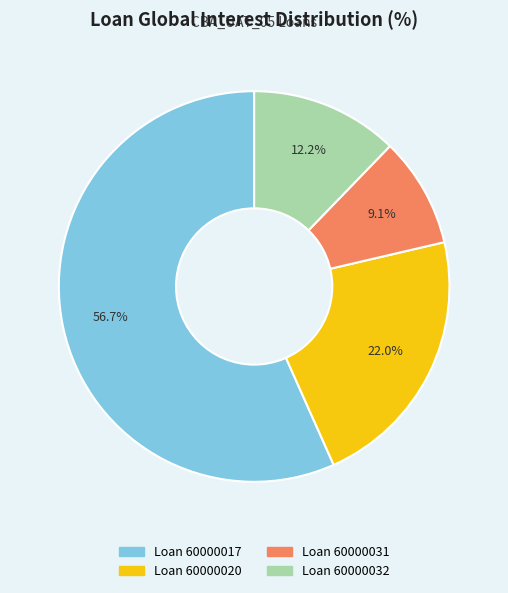

Does Loan 60000032 account for over 50% of the chart?

No